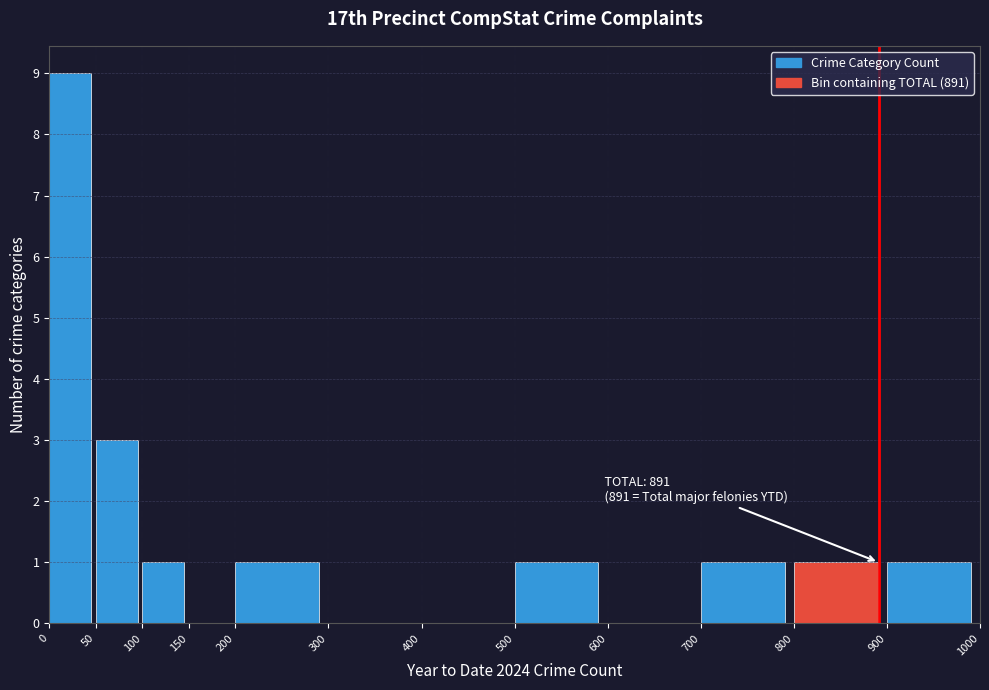

Over which range of the x-axis is the bar tallest?

0 to 50